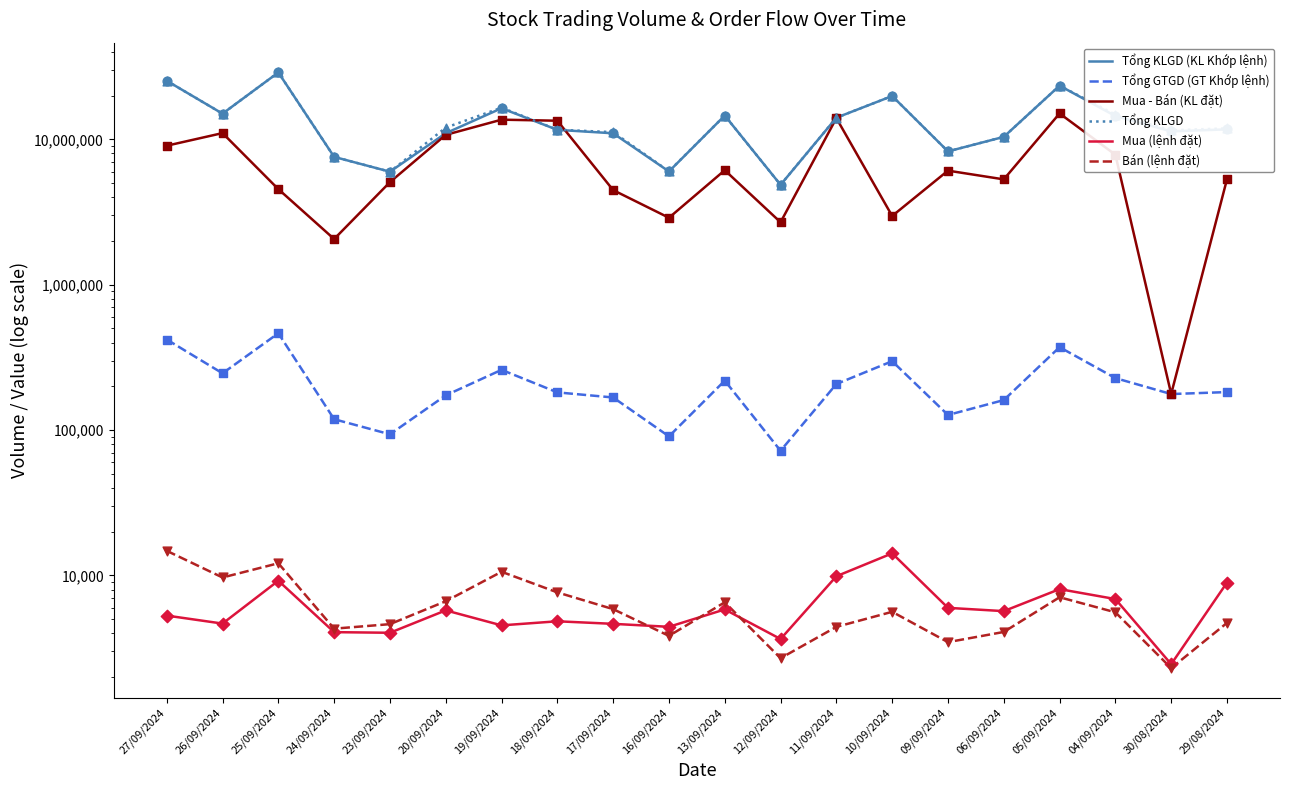

Which series reaches the maximum Y coordinate?

Tổng KLGD (KL Khớp lệnh)